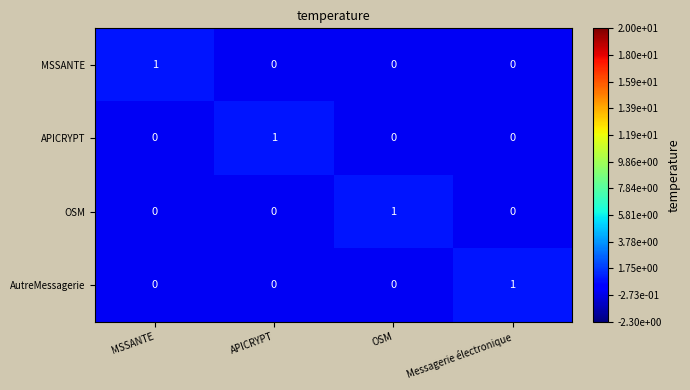

The value of APICRYPT at APICRYPT is 1. True or false?

True